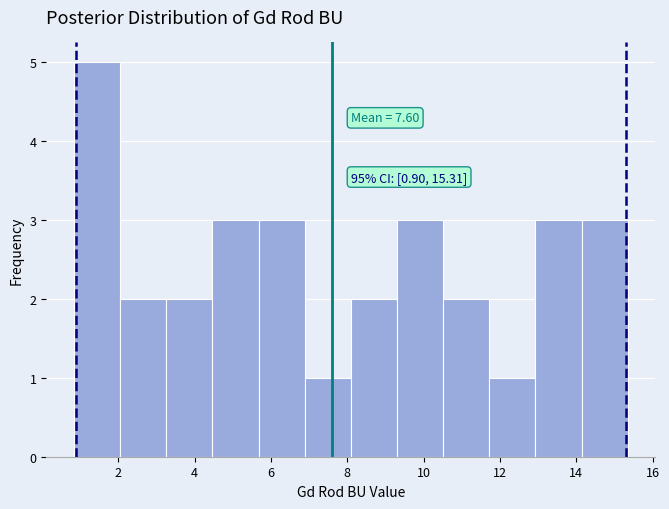

Which range on the x-axis has the tallest bar?

0.8 to 2.0